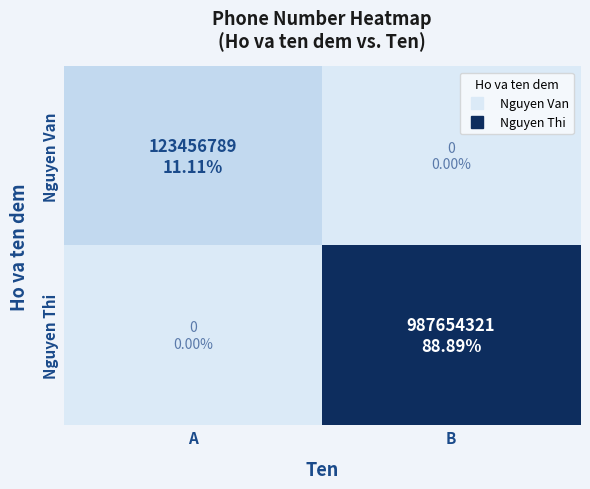

Which series changed the most between A and B?

Nguyen Thi